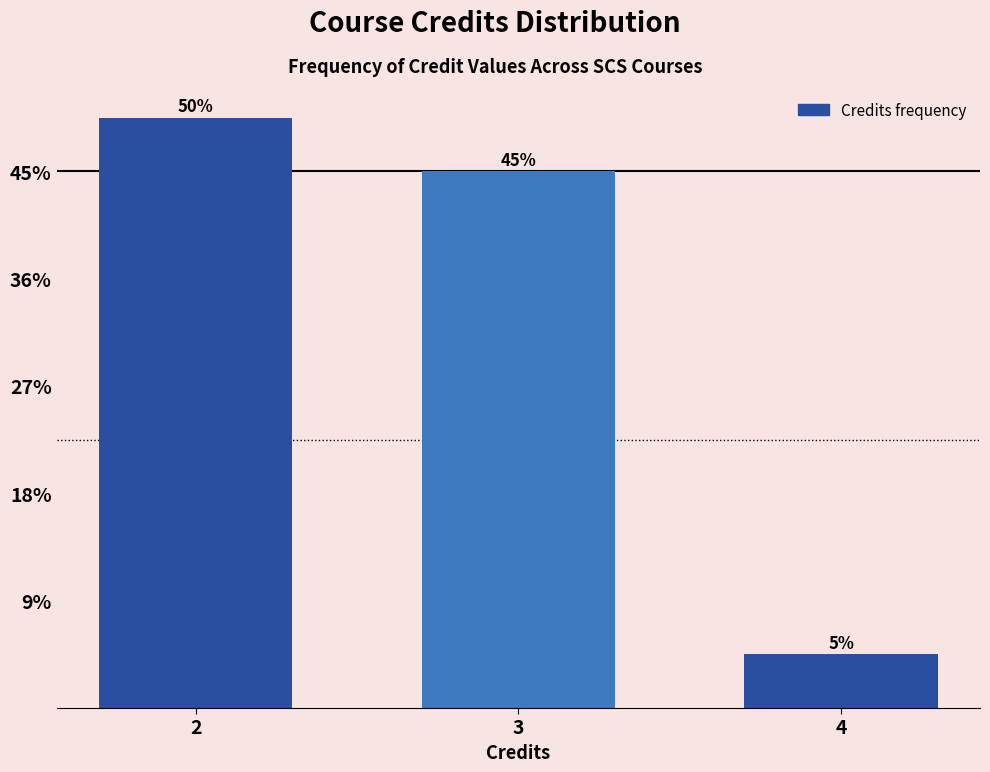

Are the bars horizontal?

No